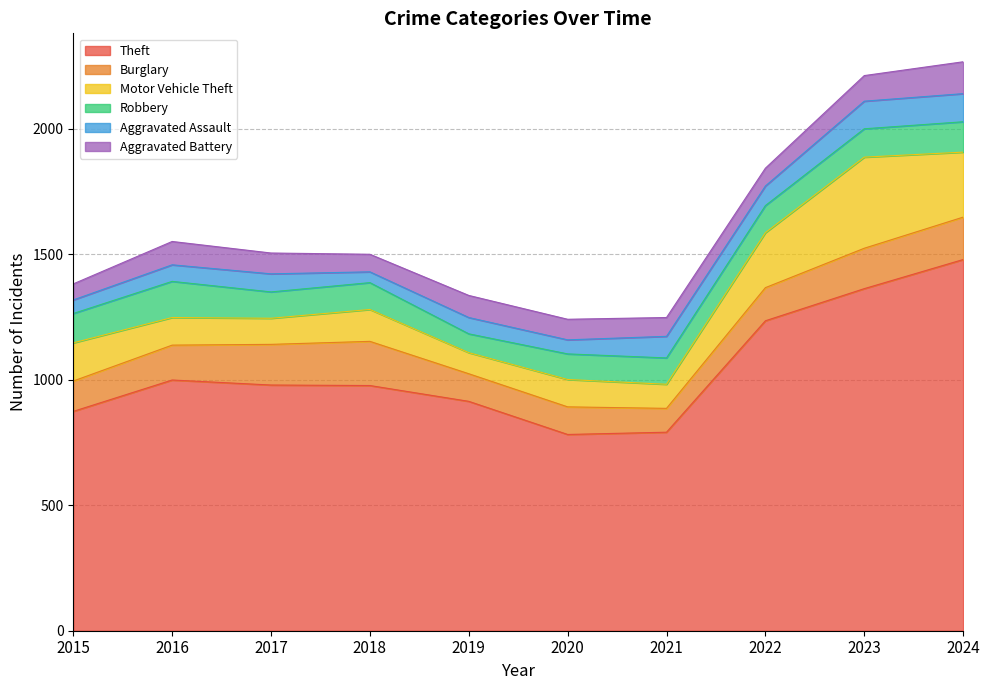

Reading right to left, transcribe all the data shown in this chart.

Theft: 1479	1363	1235	791	782	914	977	979	999	874
Burglary: 169	161	132	95	110	110	176	162	139	121
Motor Vehicle Theft: 259	363	219	96	109	84	127	104	110	152
Robbery: 121	113	108	105	102	75	107	105	144	117
Aggravated Assault: 112	110	78	86	56	65	43	72	66	54
Aggravated Battery: 127	102	71	75	82	88	70	83	93	64